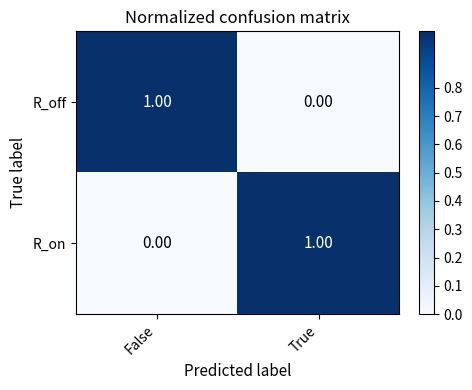

Where is R_off nearest to the value 0?

True